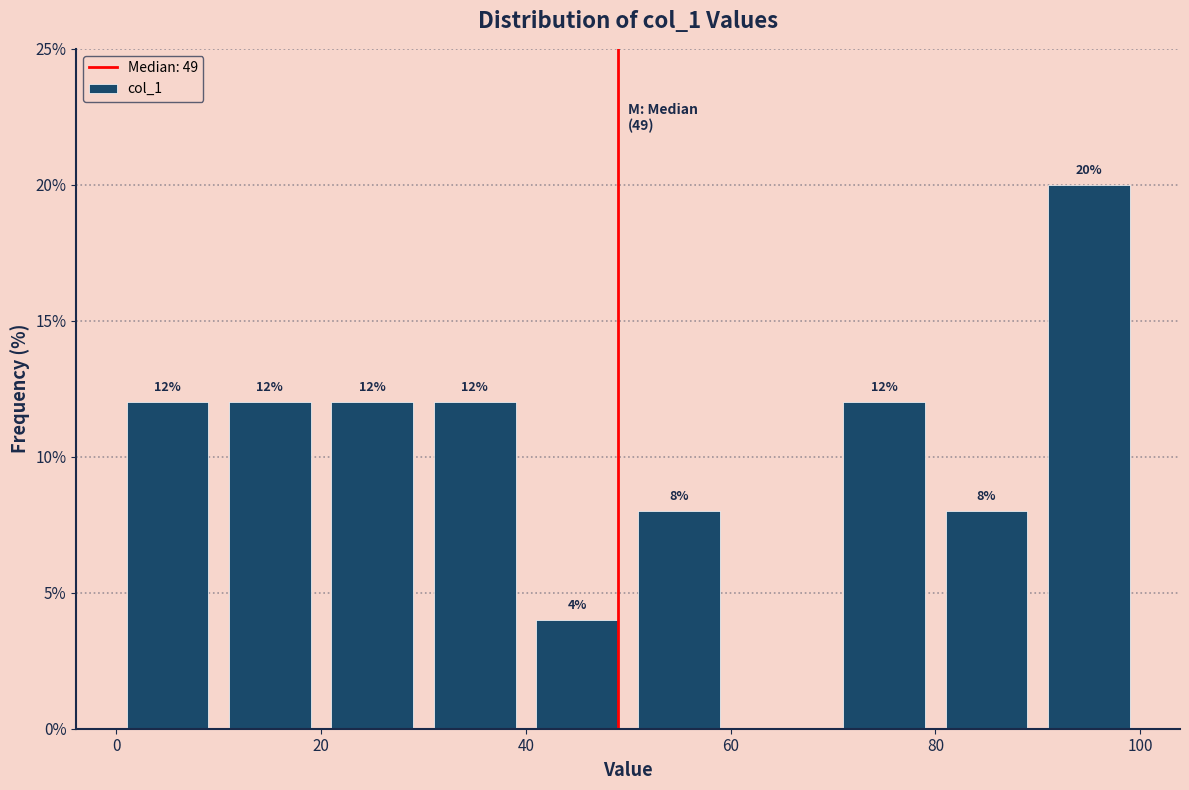

Over which range of the x-axis is the bar tallest?

90 to 100